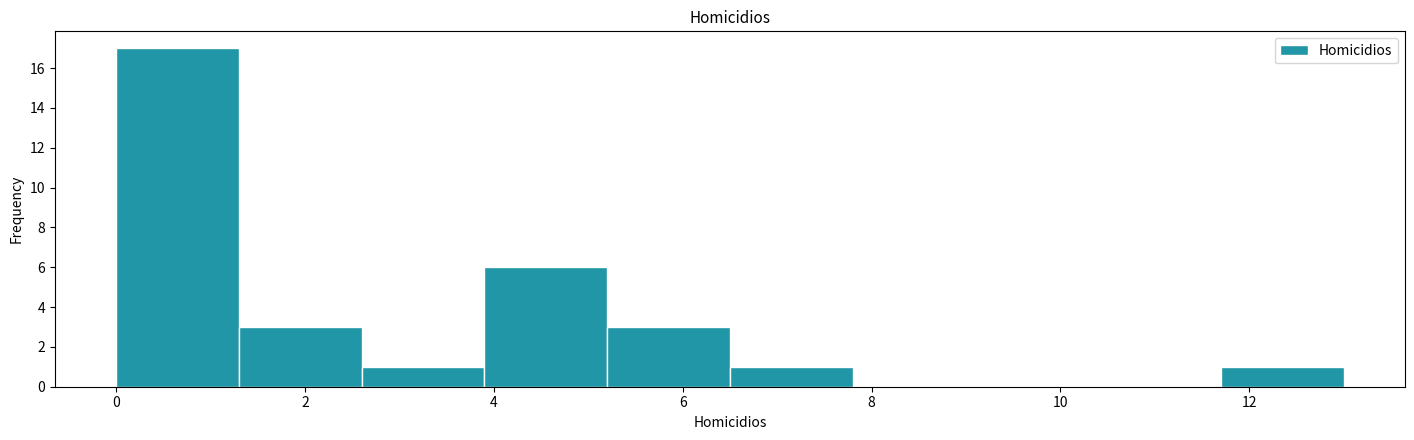

What is the height of the bar covering 6.5 to 7.8 on the x-axis? Neither the bar edges nor the heights are printed on the chart, so give them approximately, as read against the axes.

1